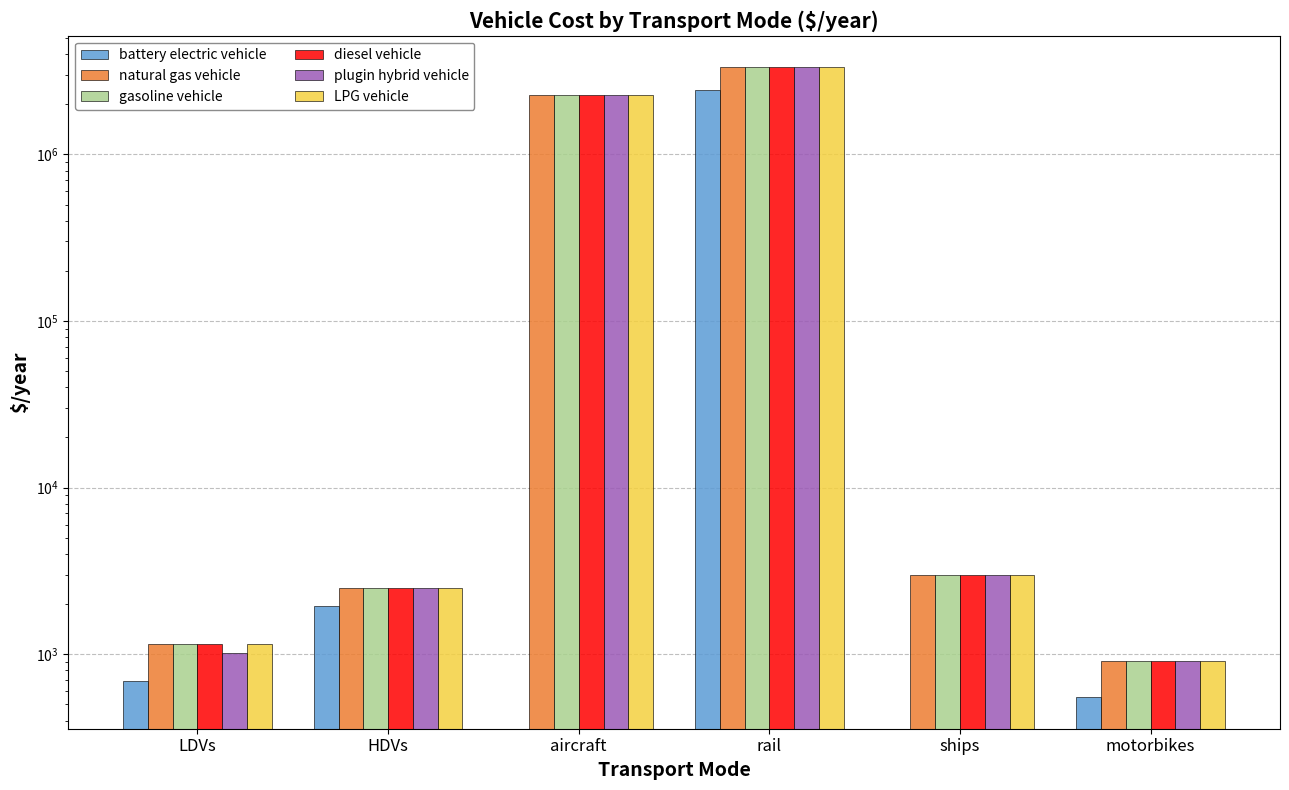

Read the LPG vehicle value at motorbikes.

914.3